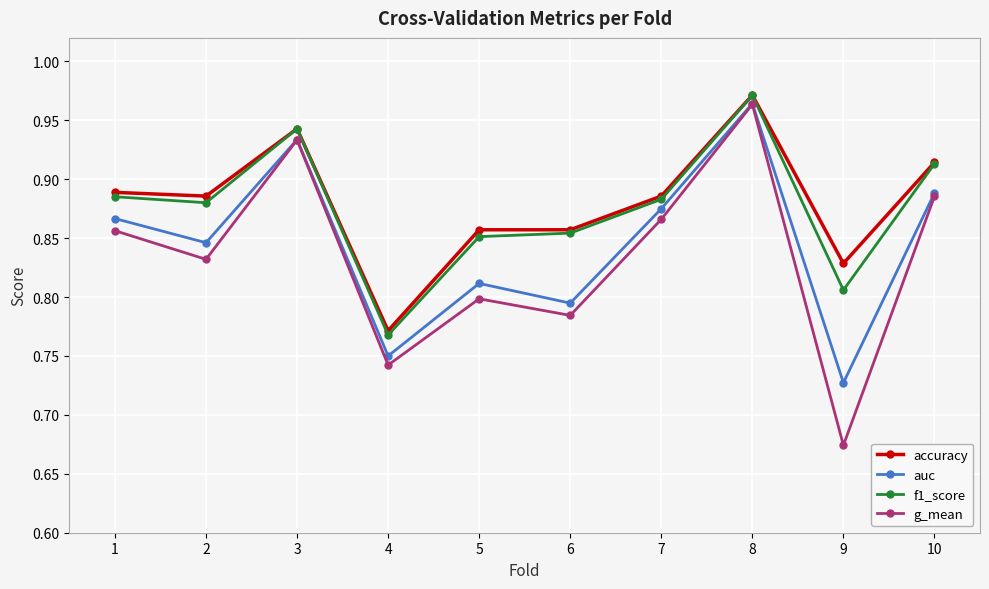

Which series changed the most between 2 and 8?

g_mean